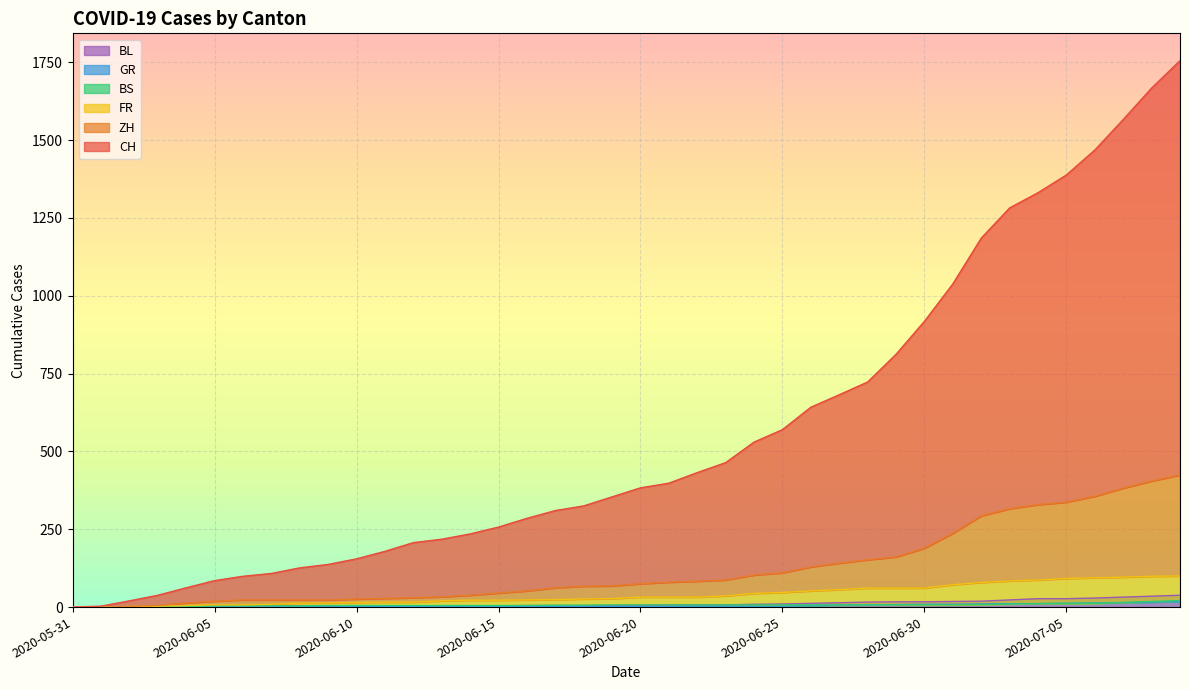

What is the spread (max minus min) of values at 2020-06-29?

805